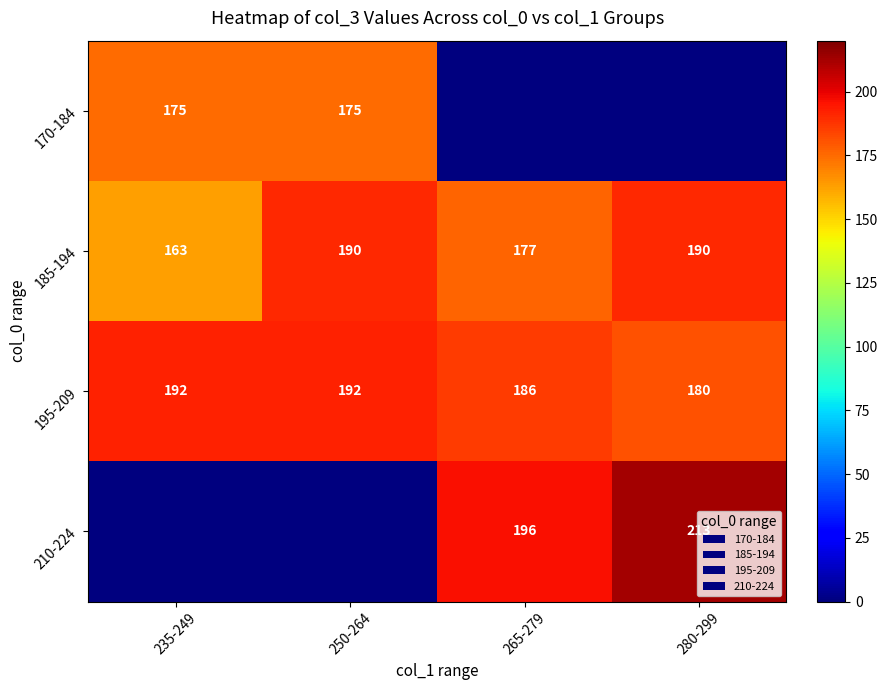

How many data points does each series have?

4